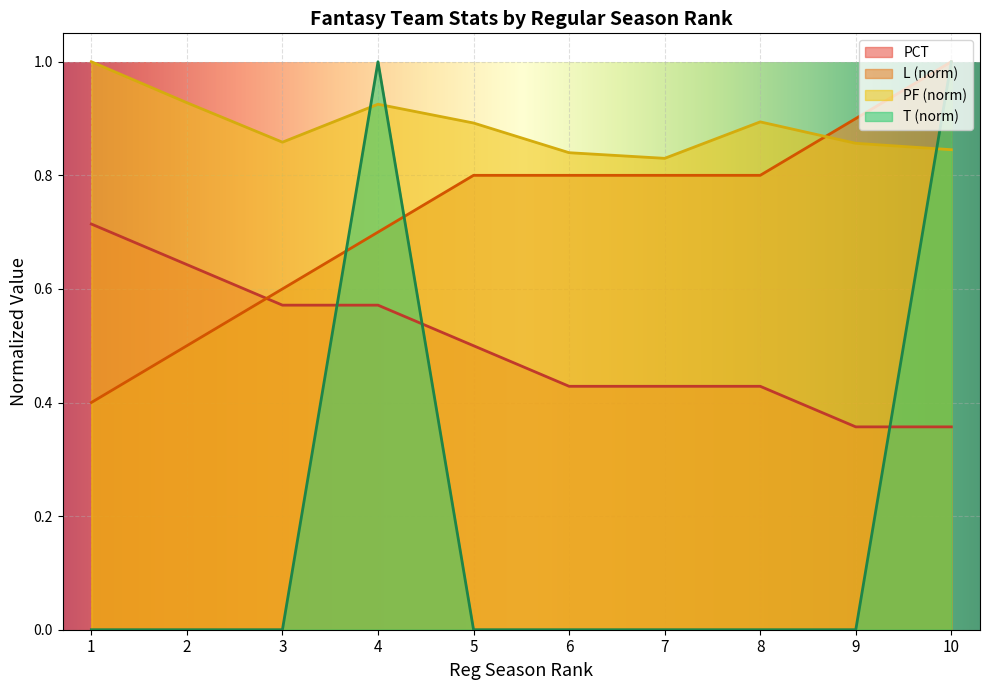

How many PCT values are between 0 and 1?

10